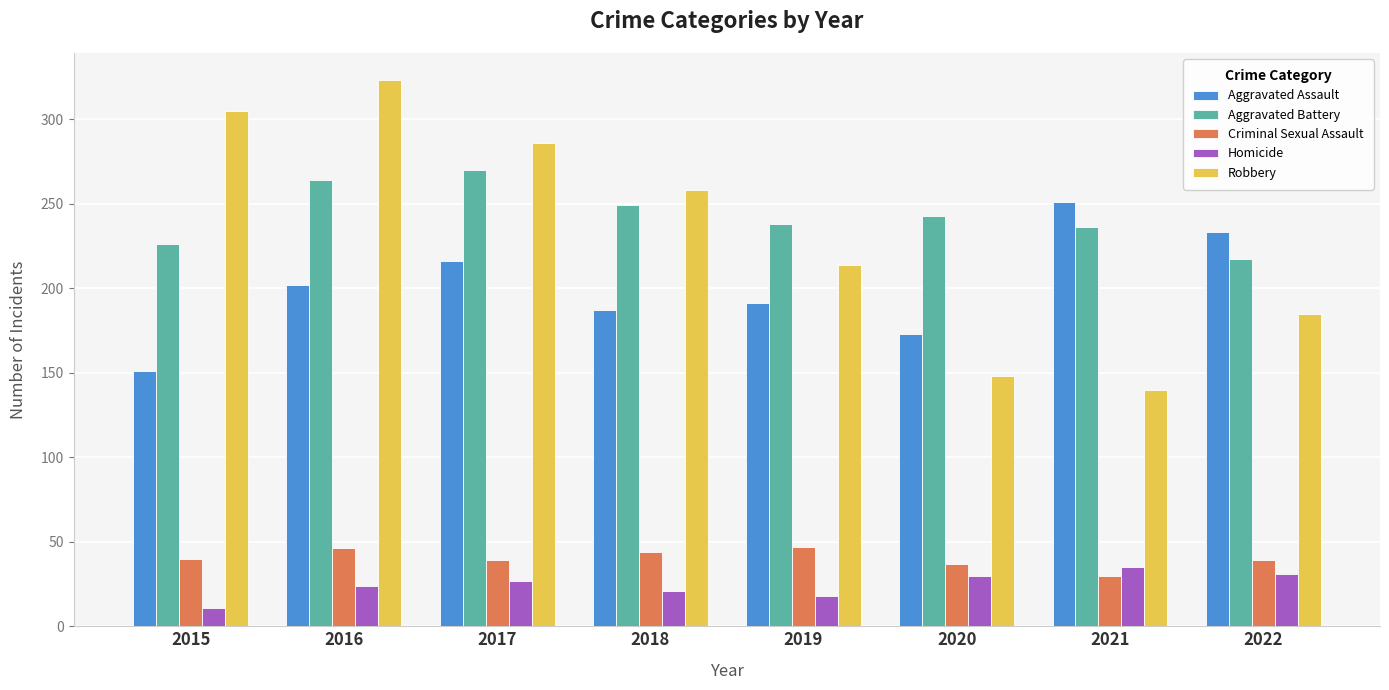

At 2022, list the series in order from largest to smallest.

Aggravated Assault, Aggravated Battery, Robbery, Criminal Sexual Assault, Homicide